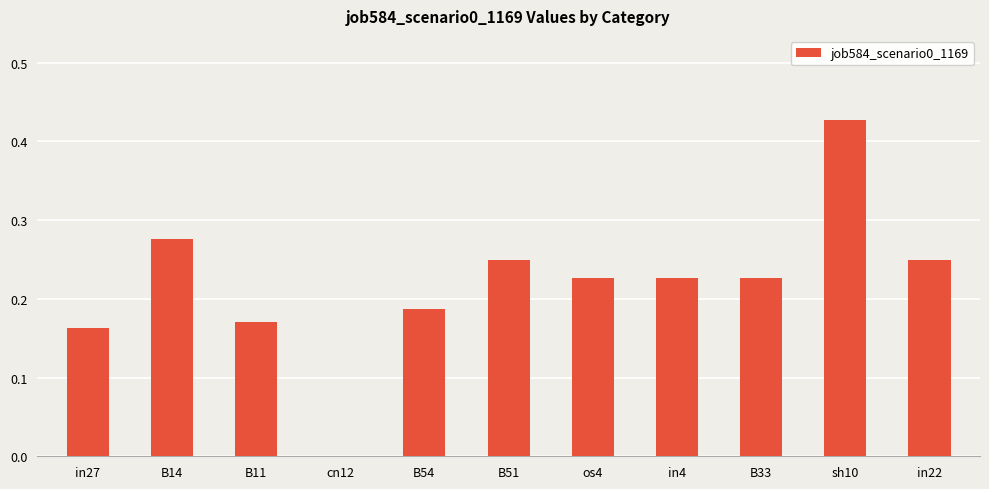

Is it true that the value at cn12 is 0.3?

False